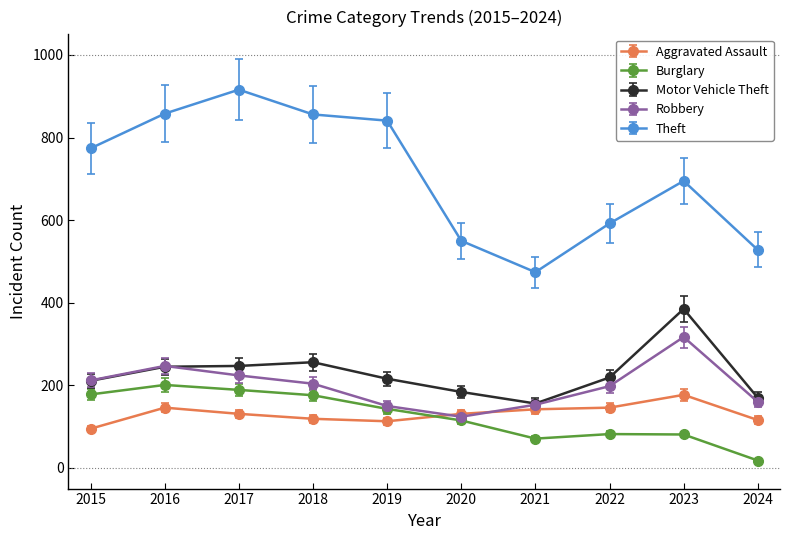

True or false: Motor Vehicle Theft and Burglary intersect in this chart.

False